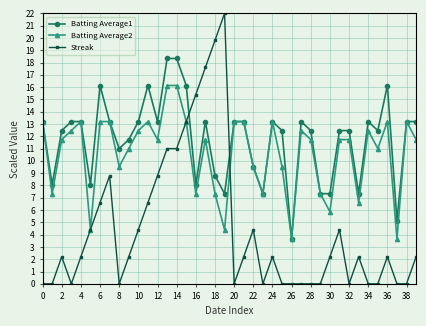

What is the highest value of the Streak series?

22.0